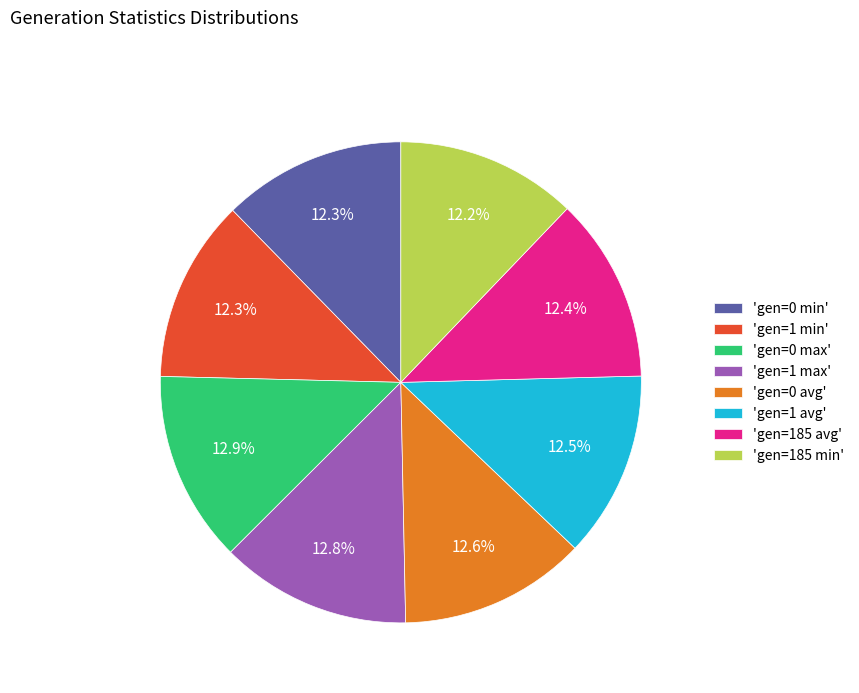

Approximately how many times larger is the value at 'gen=185 avg' compared to 'gen=0 max'?

1.0